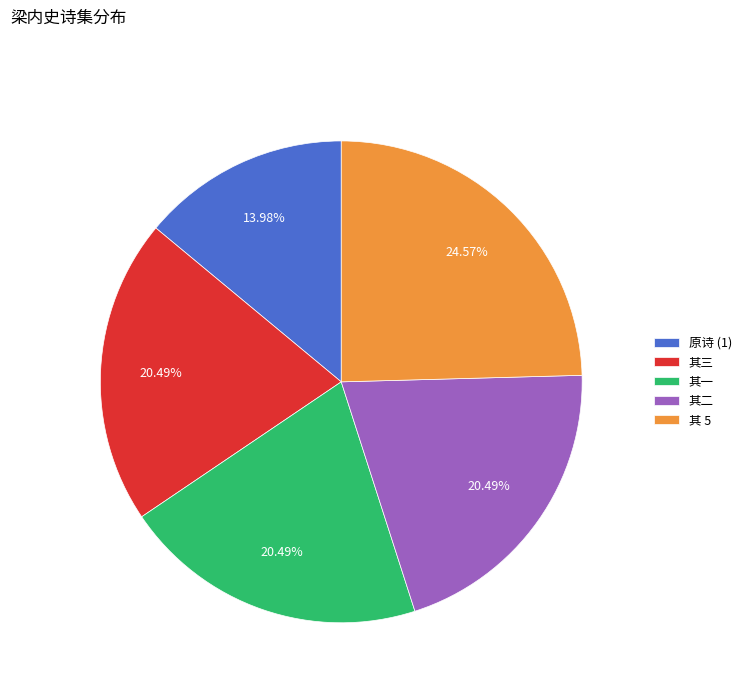

Is 其一 the majority of the pie?

No